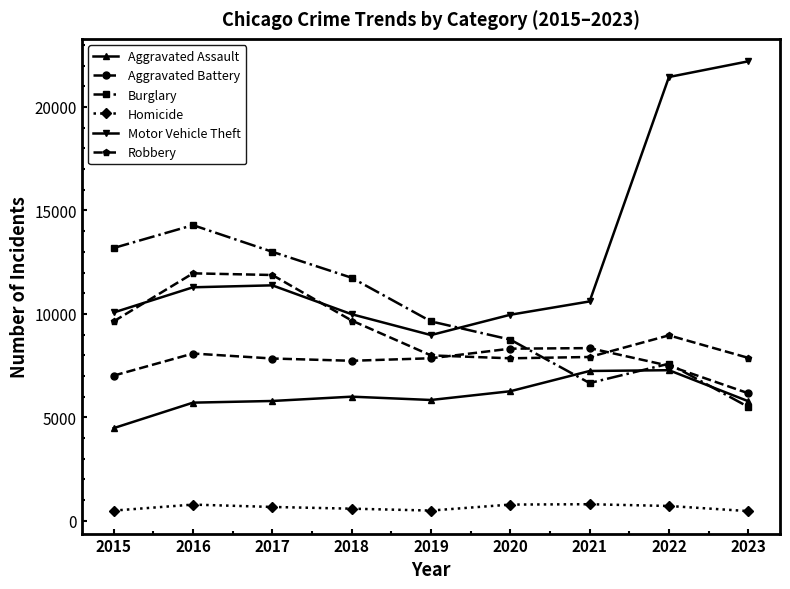

What is the difference between the highest and lowest values at 2019?

9140